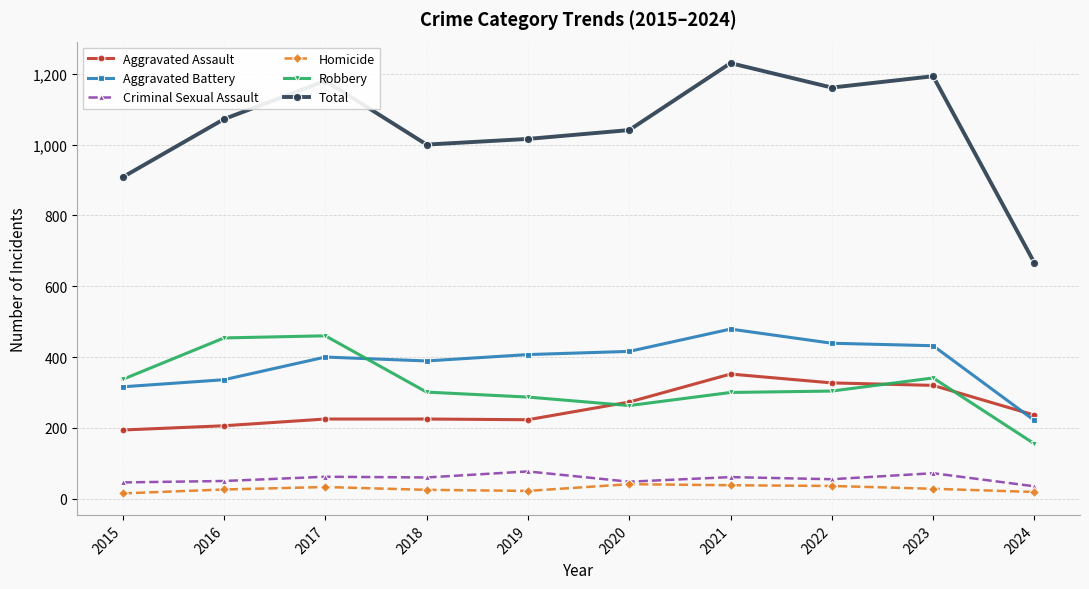

How many distinct data groups are displayed?

6